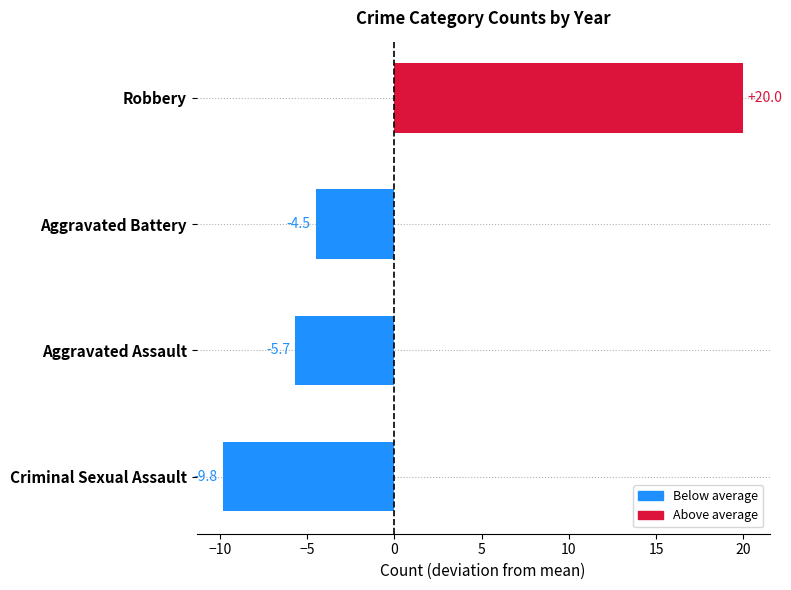

Which label corresponds to the smallest value in the chart?

Criminal Sexual Assault